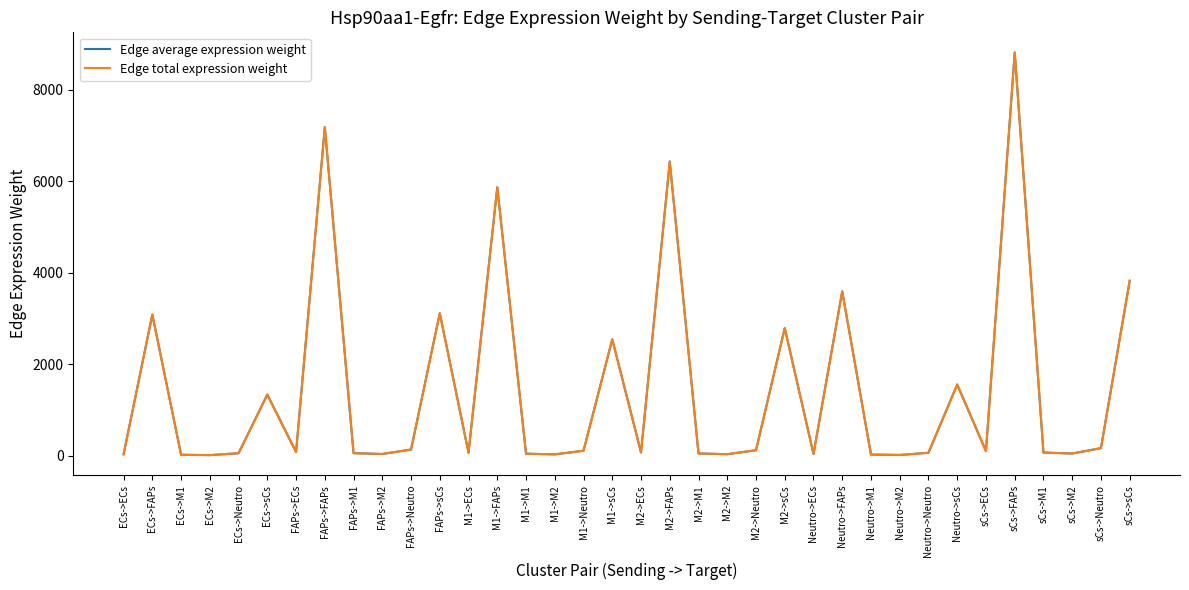

True or false: Edge average expression weight and Edge total expression weight cross at least once.

False